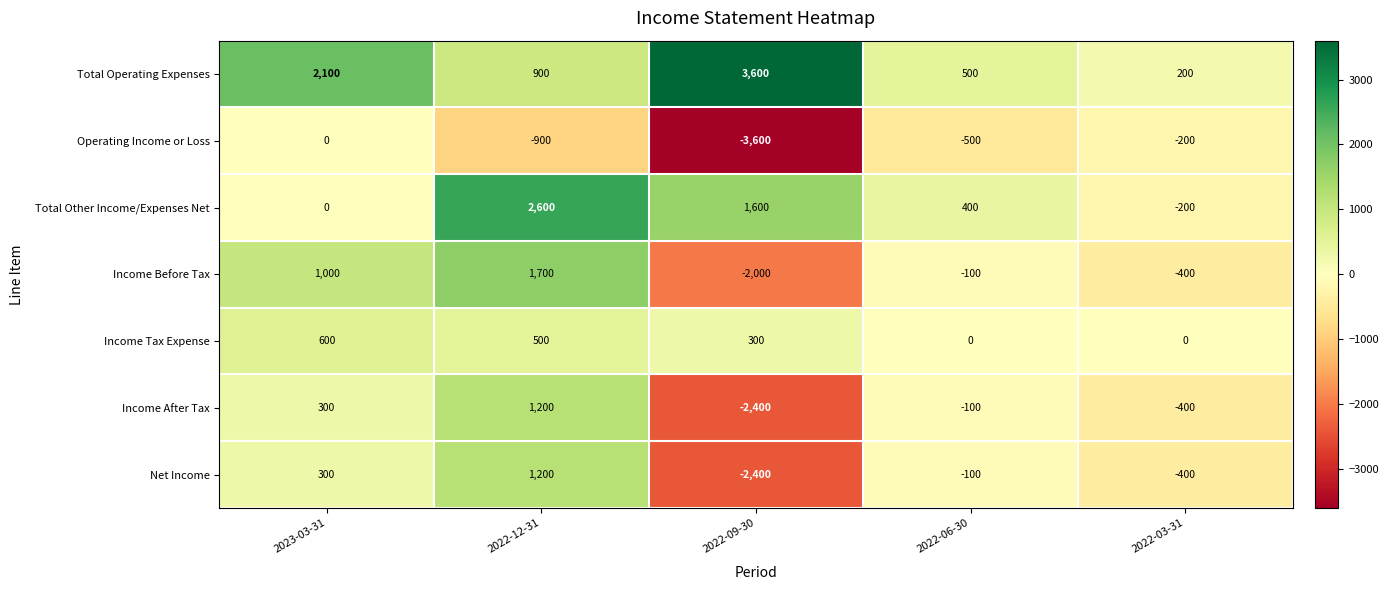

What is the total value across all series at 2022-06-30?

100